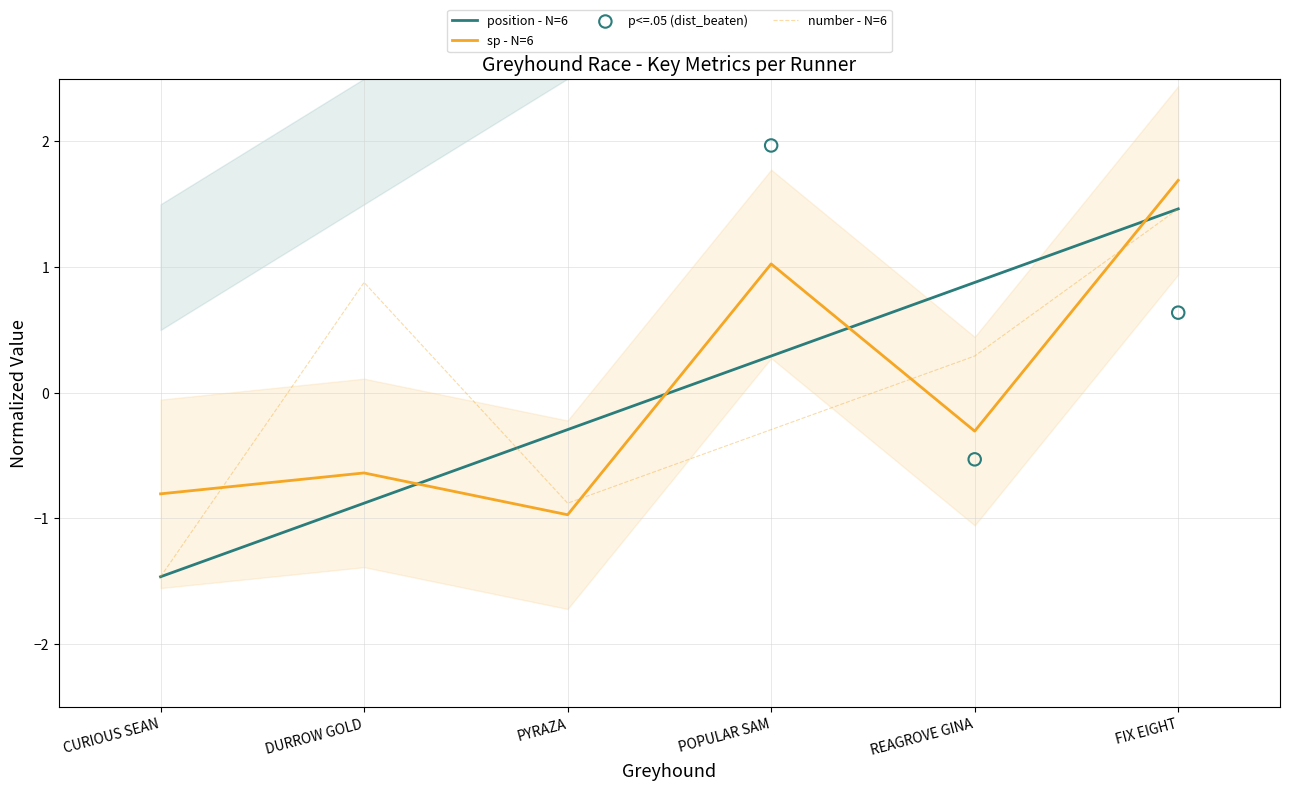

What is the total value across all series at FIX EIGHT?

4.6